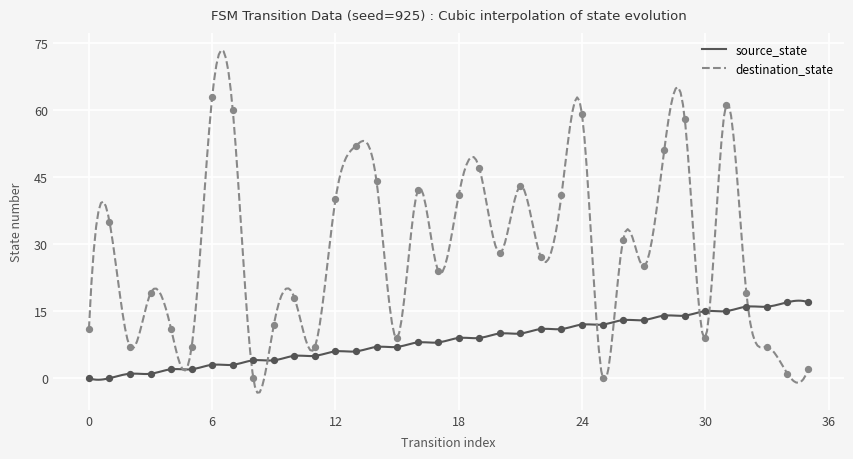

Which series has the largest Y range (max minus min)?

destination_state